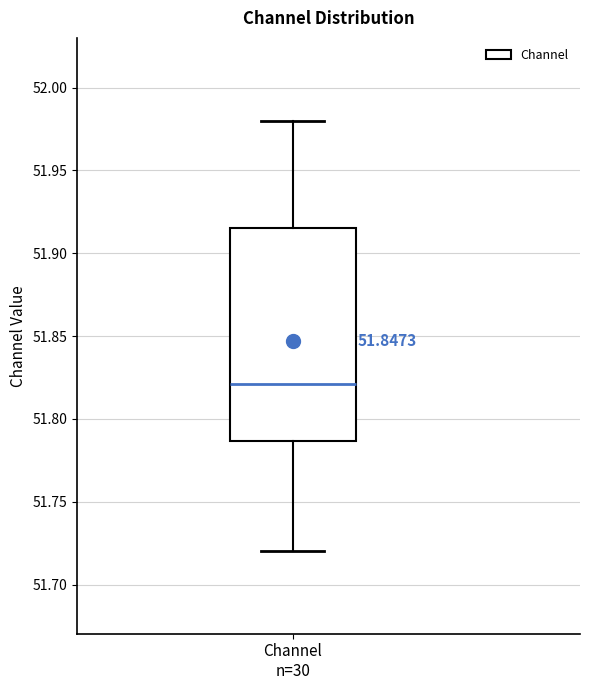

Read this box plot against the y-axis: the position of the median line, the range covered by the box, and the ends of both whiskers. The values are not printed on the chart, so give them approximately, as read against the axis.

median 51.820, box 51.785 to 51.915, whiskers 51.720 to 51.980